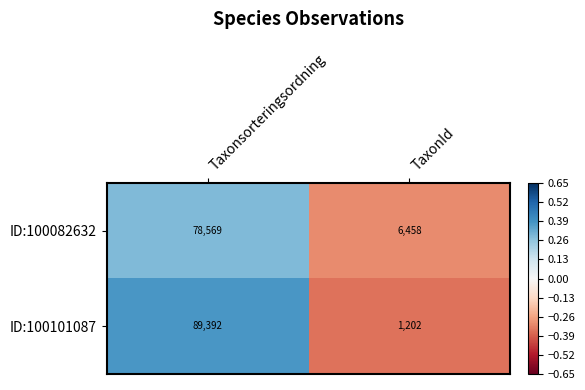

Which label corresponds to the smallest value in the chart?

TaxonId